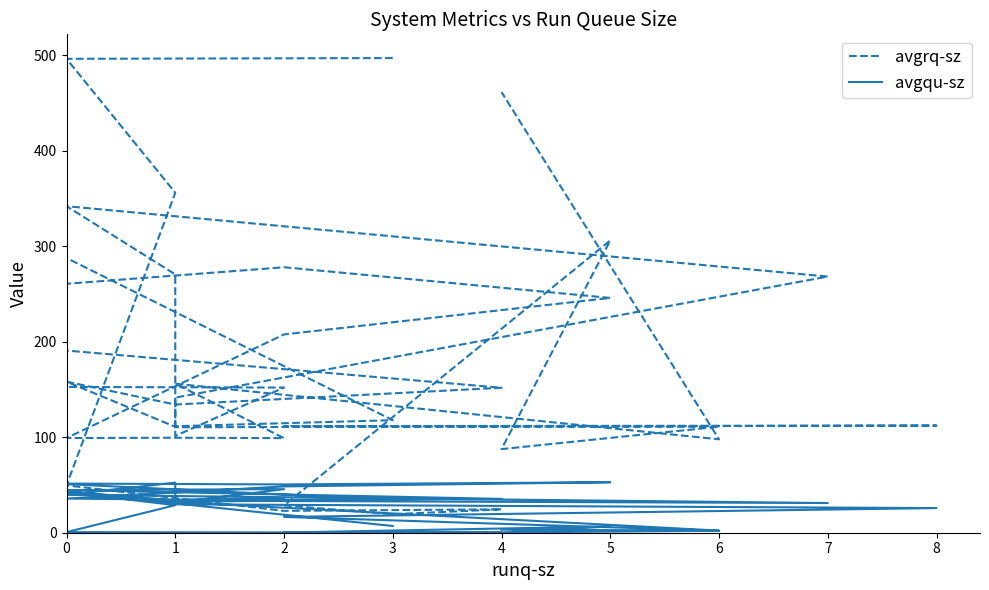

What is the sum of the avgrq-sz values at 2 and 7?

476.0